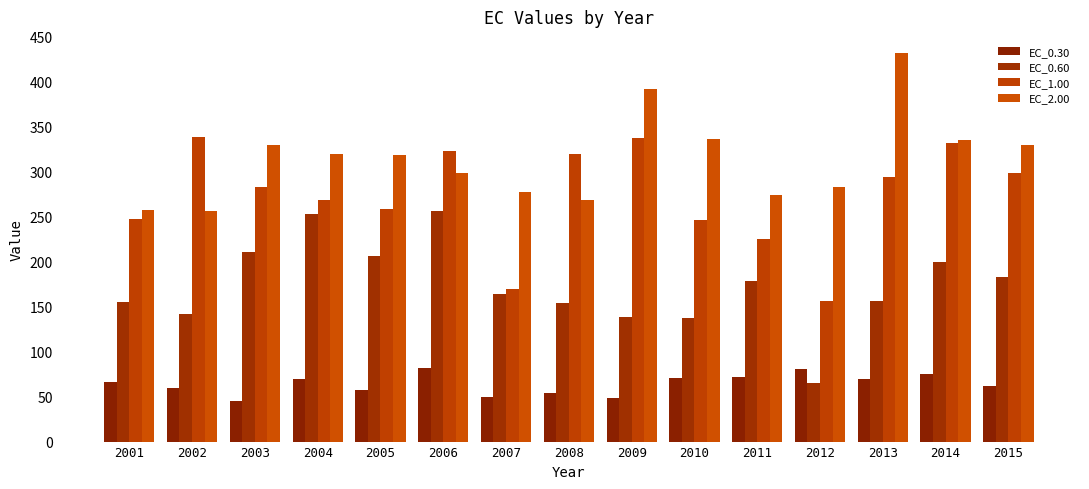

What is the average value of the EC_0.60 series?

173.3